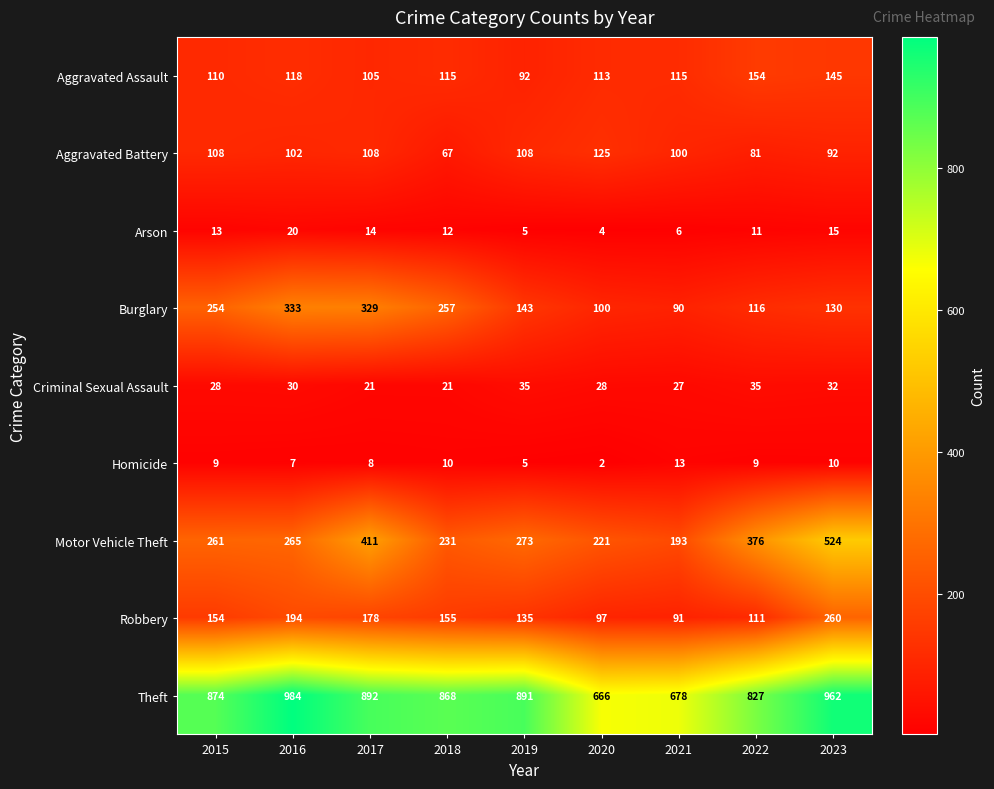

At which category is the sum across all series the highest?

2023